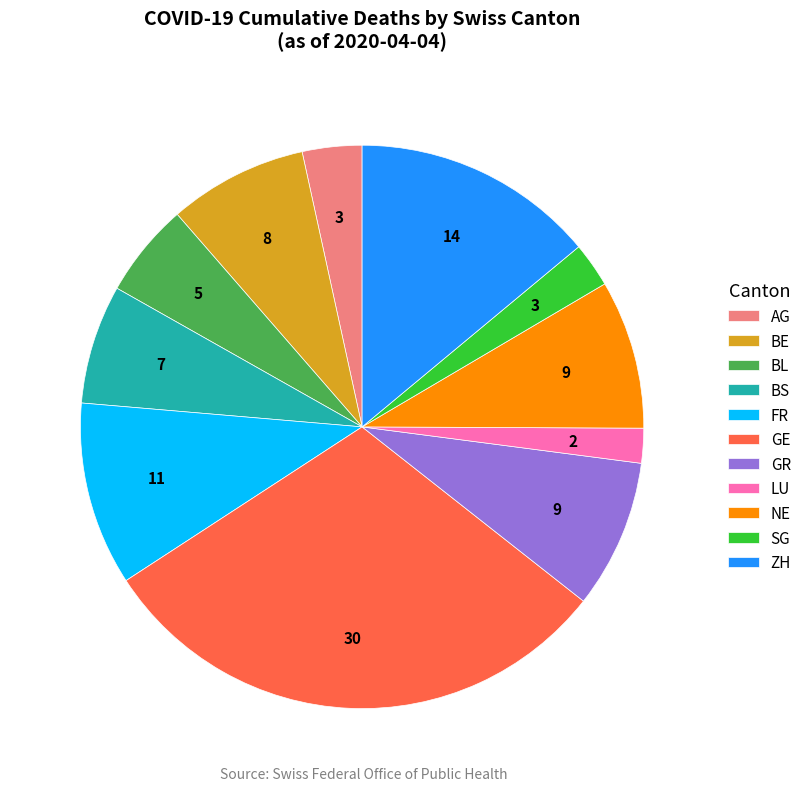

How many segments does this pie chart have?

11